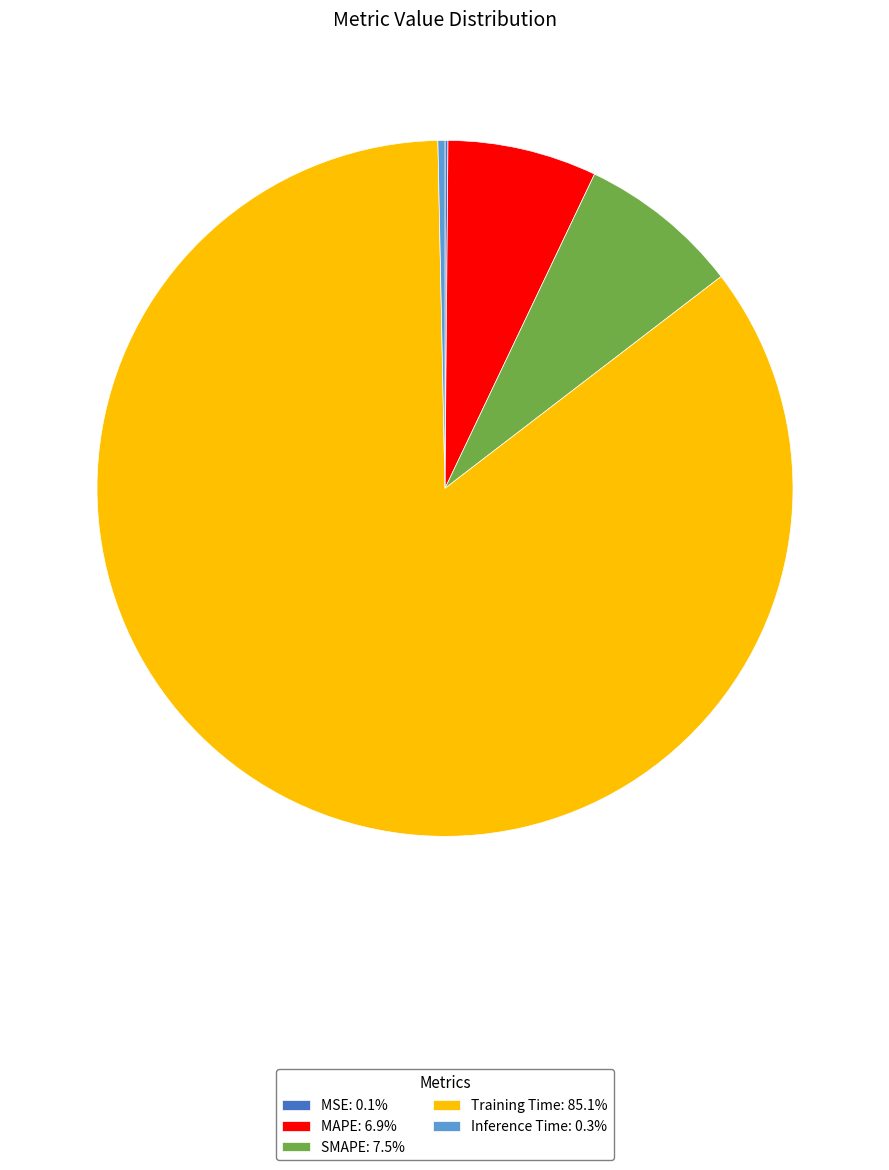

Which category accounts for the majority?

Training Time